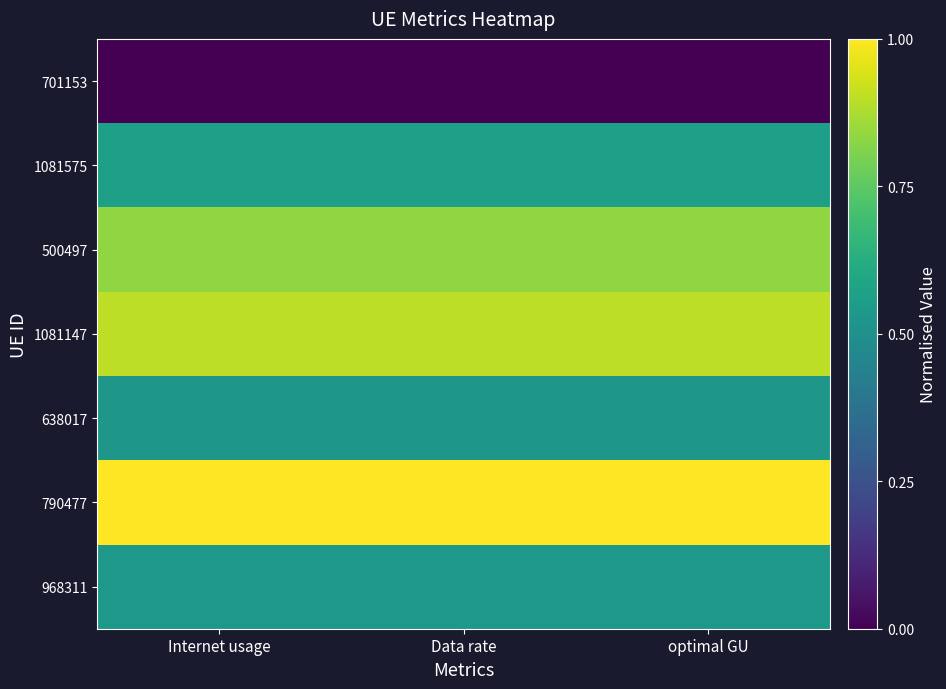

At how many categories does at least one series exceed 0?

3